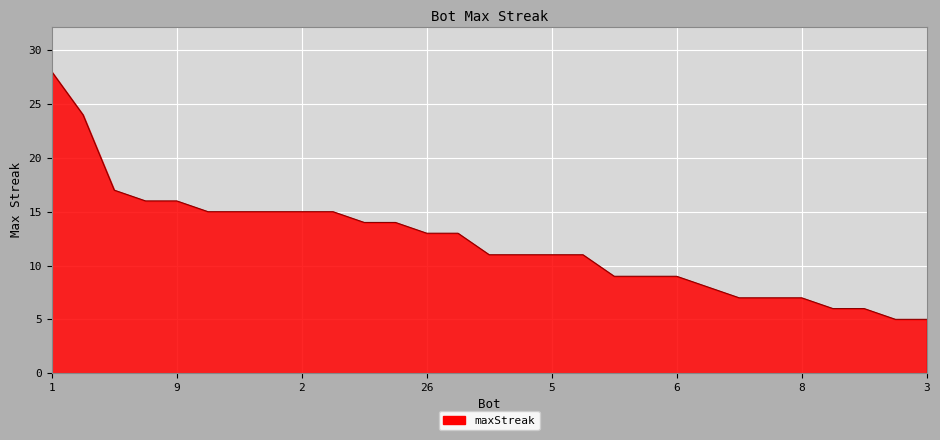

What is the difference between the maximum and minimum values?

23